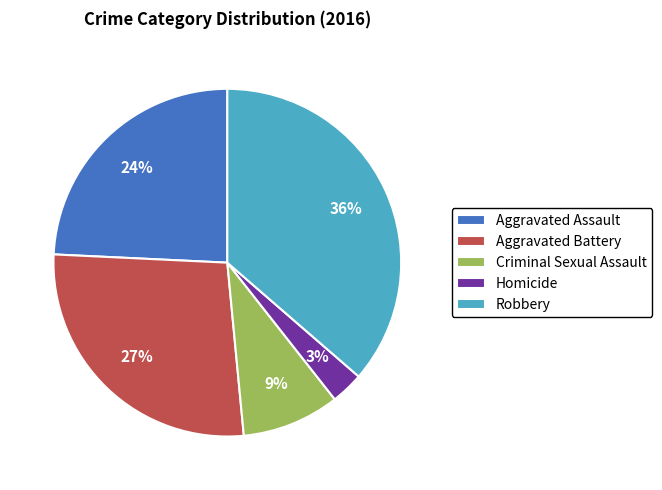

Is Homicide the majority of the pie?

No